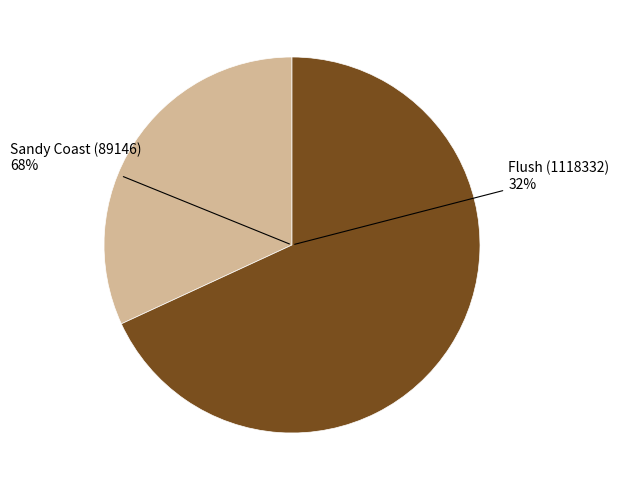

What percentage is the Flush (1118332) slice, to the nearest percent?

32%